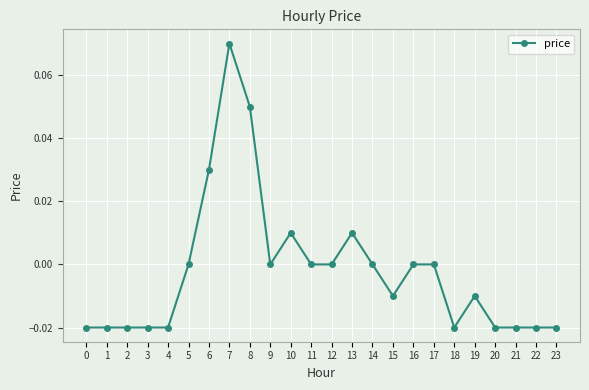

Which has a higher value, 19 or 13?

13